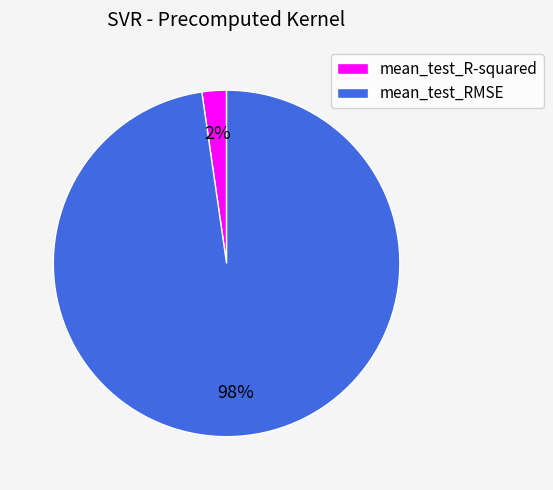

How many segments does this pie chart have?

2